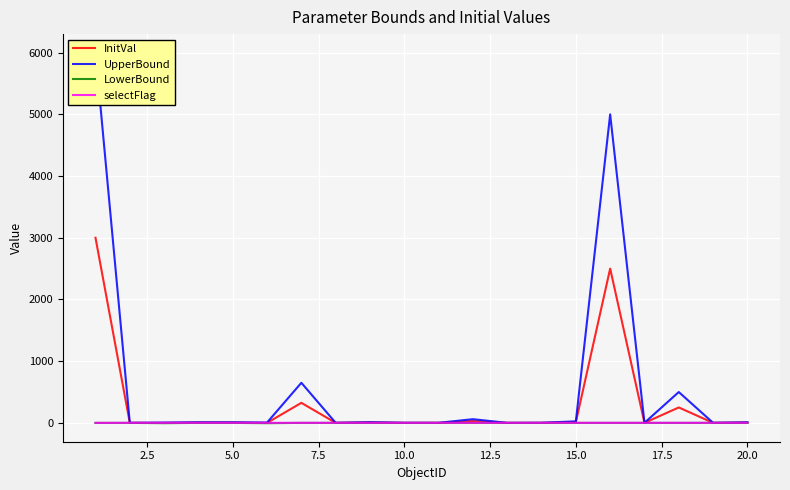

What is the highest value of the InitVal series?

3000.0